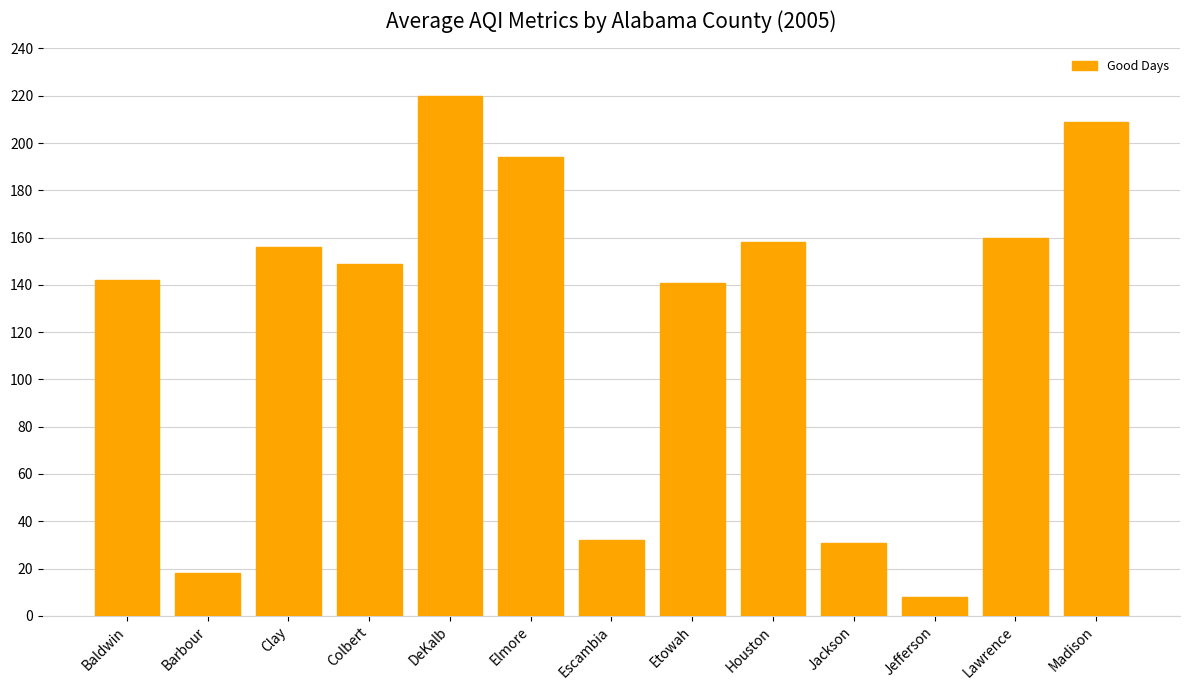

What position from the left is Clay?

3